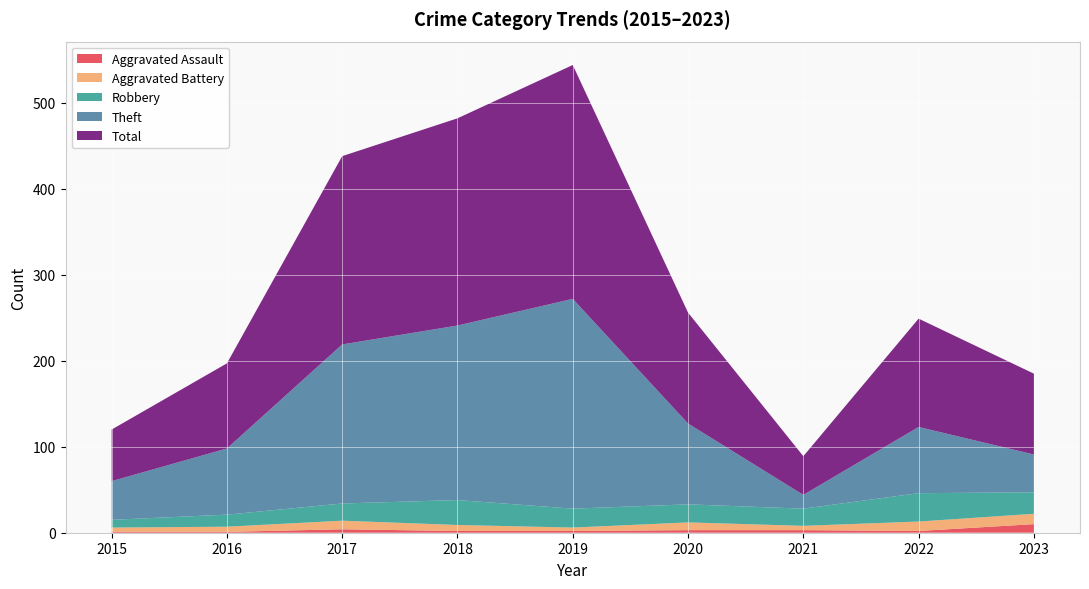

Reading left to right, transcribe all the data shown in this chart.

Aggravated Assault: 1	1	4	2	2	3	3	2	10
Aggravated Battery: 5	6	10	7	4	9	5	11	12
Robbery: 9	14	20	29	22	21	20	33	25
Theft: 45	77	185	203	244	94	16	77	44
Total: 60	99	219	241	272	129	45	126	94